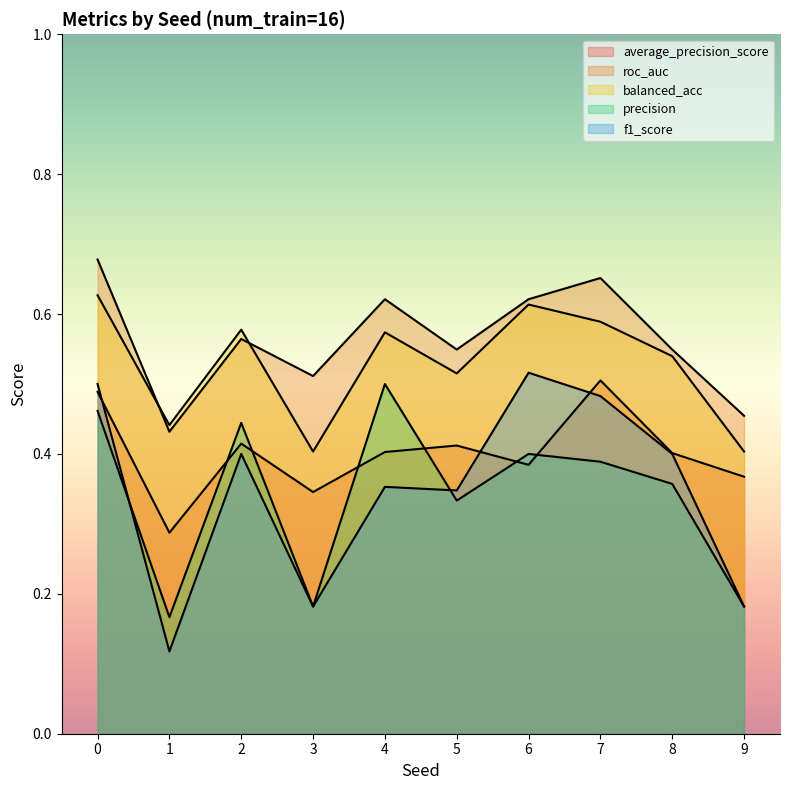

Reading left to right, transcribe all the data shown in this chart.

average_precision_score: 0=0.5	1=0.3	2=0.4	3=0.3	4=0.4	5=0.4	6=0.4	7=0.5	8=0.4	9=0.4
roc_auc: 0=0.7	1=0.4	2=0.6	3=0.5	4=0.6	5=0.5	6=0.6	7=0.7	8=0.5	9=0.5
balanced_acc: 0=0.6	1=0.4	2=0.6	3=0.4	4=0.6	5=0.5	6=0.6	7=0.6	8=0.5	9=0.4
precision: 0=0.5	1=0.2	2=0.4	3=0.2	4=0.5	5=0.3	6=0.4	7=0.4	8=0.4	9=0.2
f1_score: 0=0.5	1=0.1	2=0.4	3=0.2	4=0.4	5=0.3	6=0.5	7=0.5	8=0.4	9=0.2